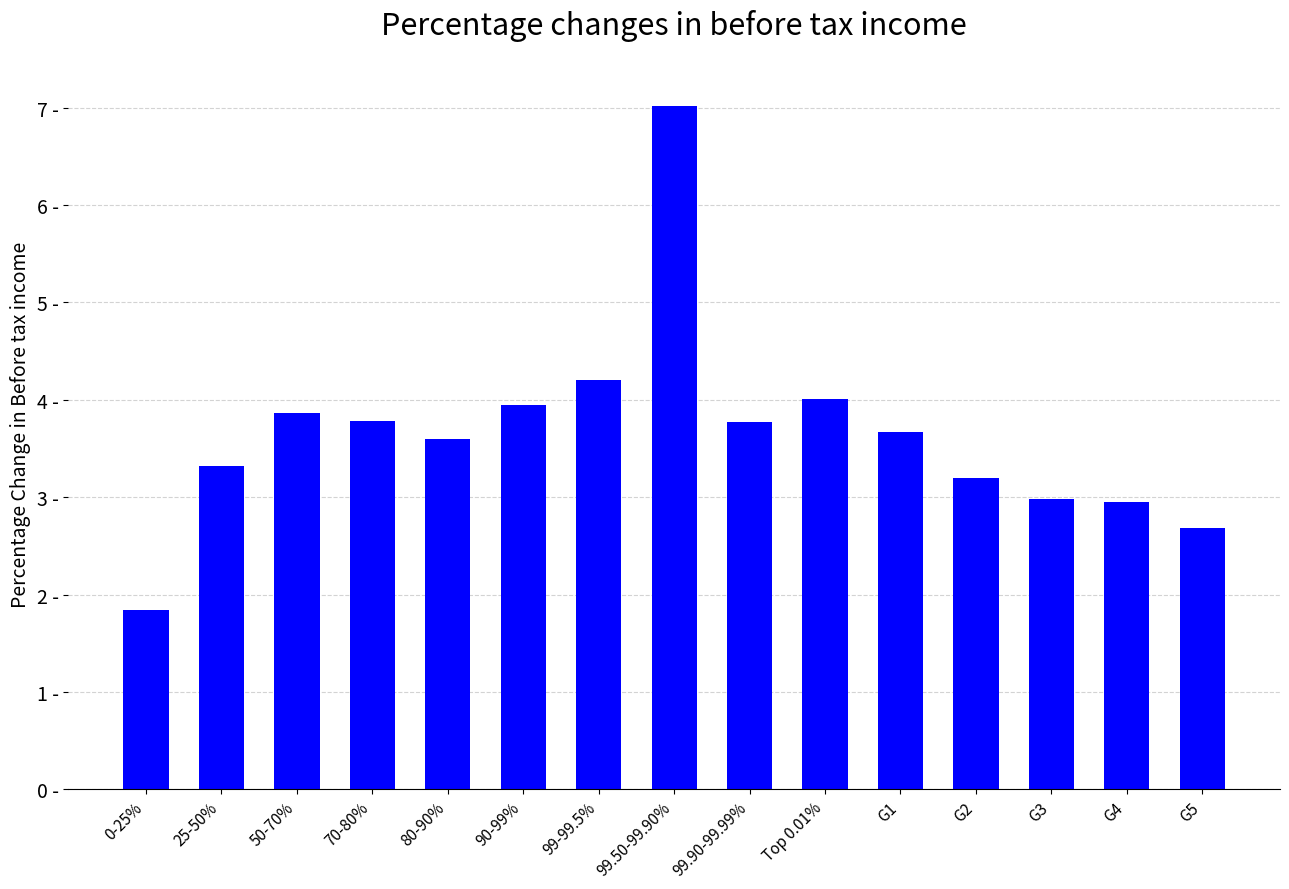

What is the change in value from 50-70% to 99-99.5%?

+0.3